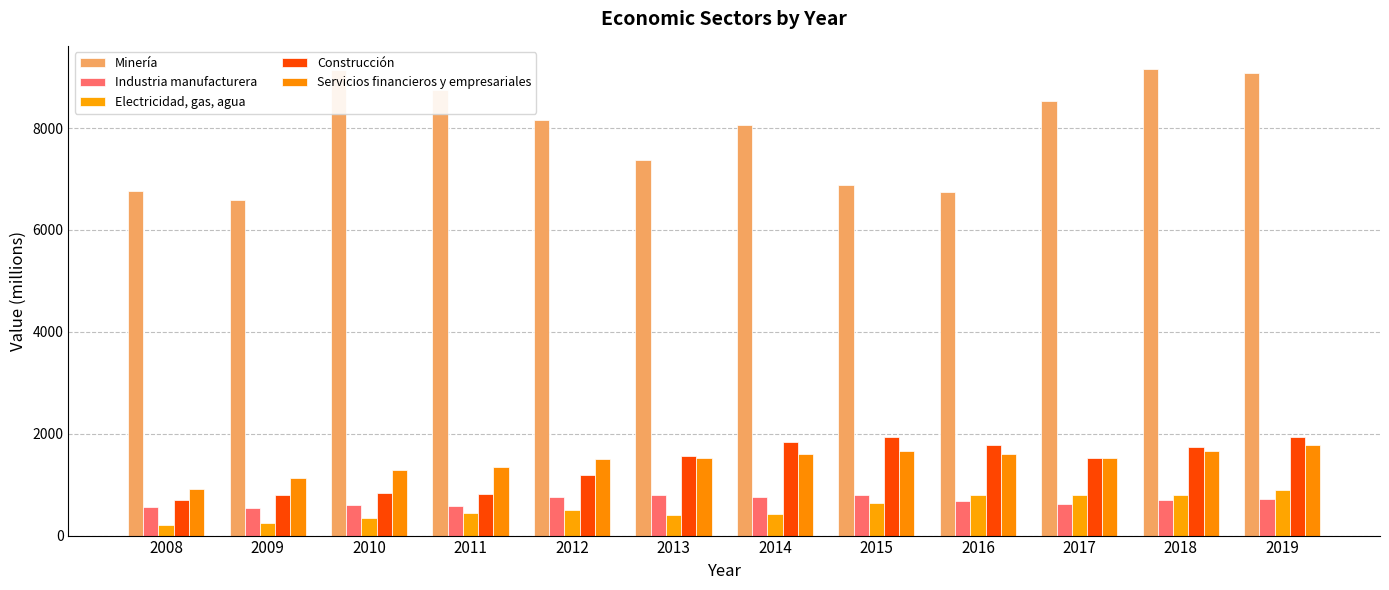

Which category has the highest value in the Minería series?

2018